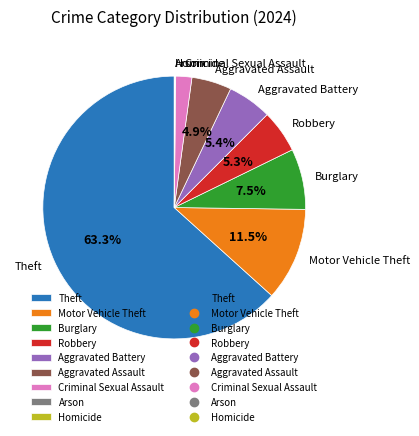

To the nearest percent, what percentage of the pie is Aggravated Assault?

5%